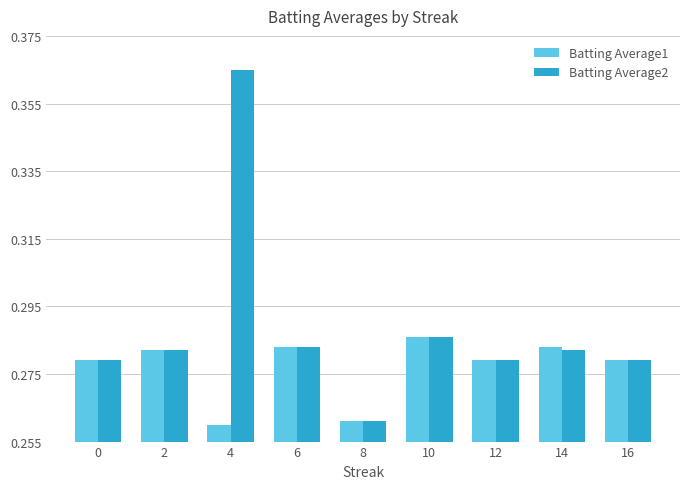

Rank the series by their maximum value, from lowest to highest.

Batting Average1, Batting Average2